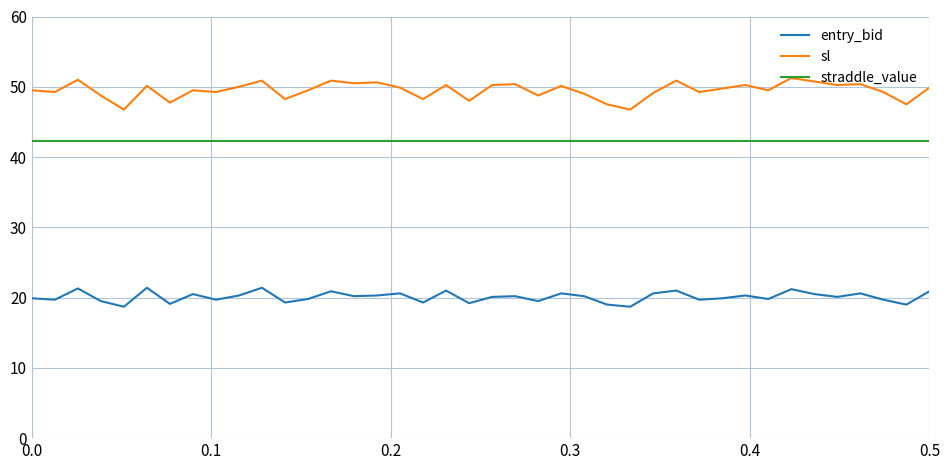

How many lines are shown in the chart?

3